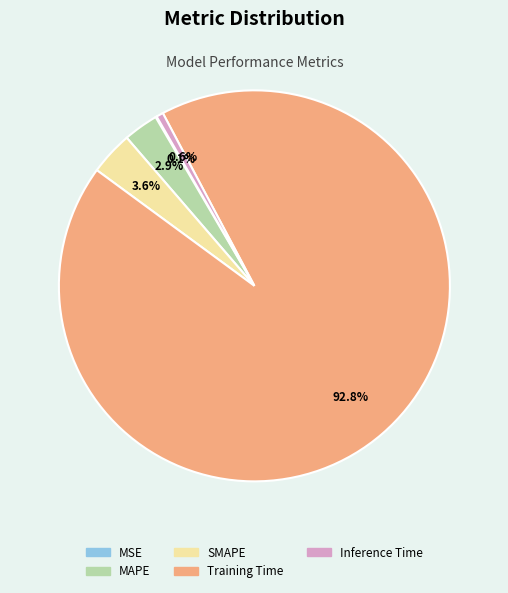

Which has a higher value, MAPE or Training Time?

Training Time